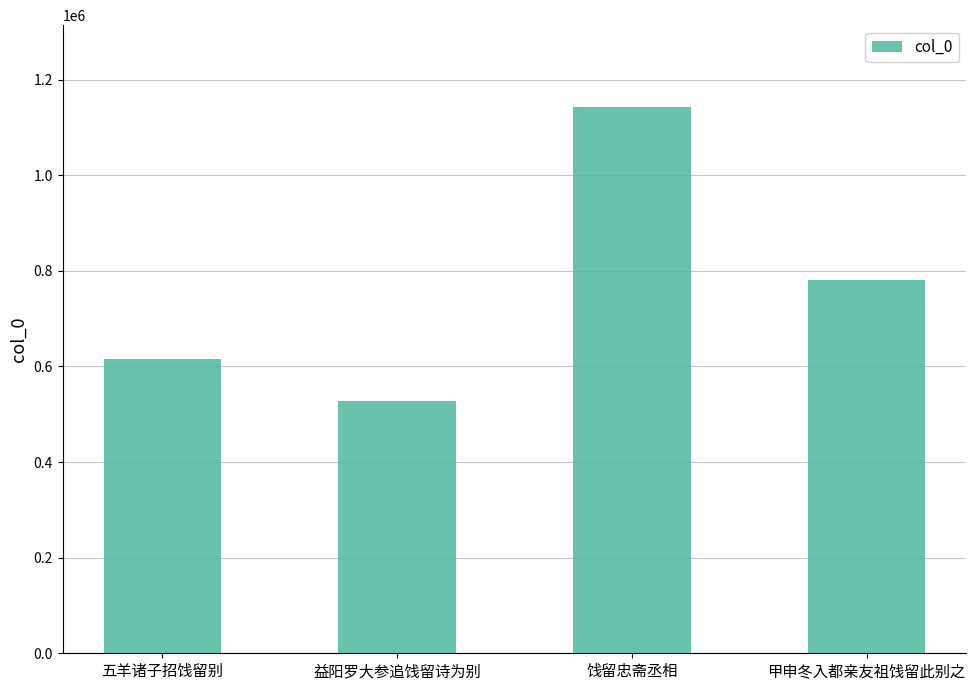

Reading right to left, transcribe all the data shown in this chart.

780917	1142360	526932	615918